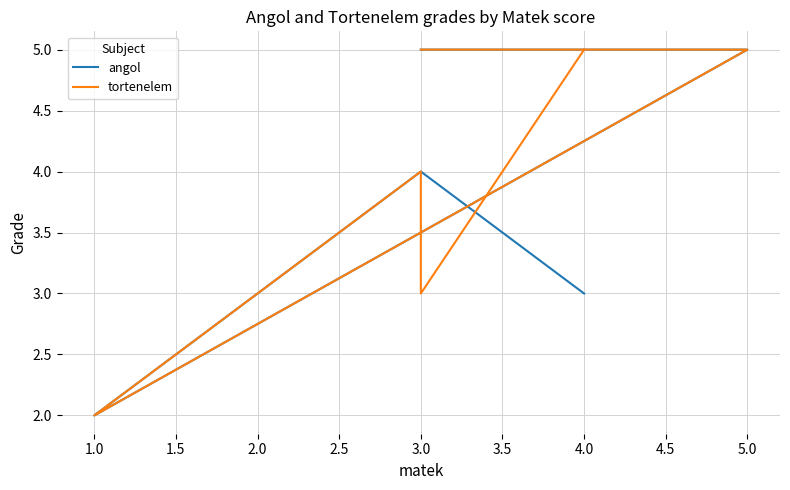

True or false: angol has more than 2 points higher than both neighbors.

False